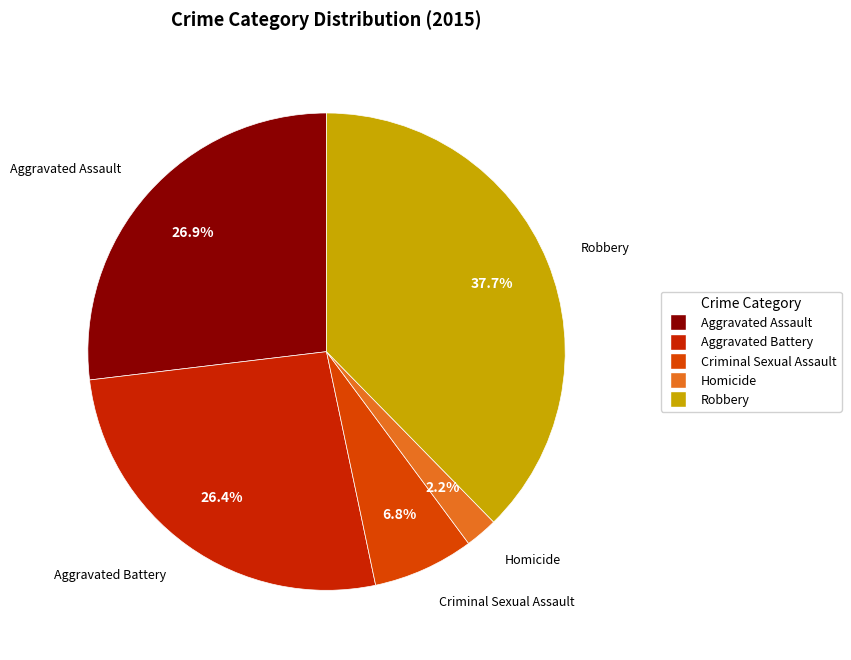

What percentage do Homicide and Aggravated Assault together represent?

29.1%